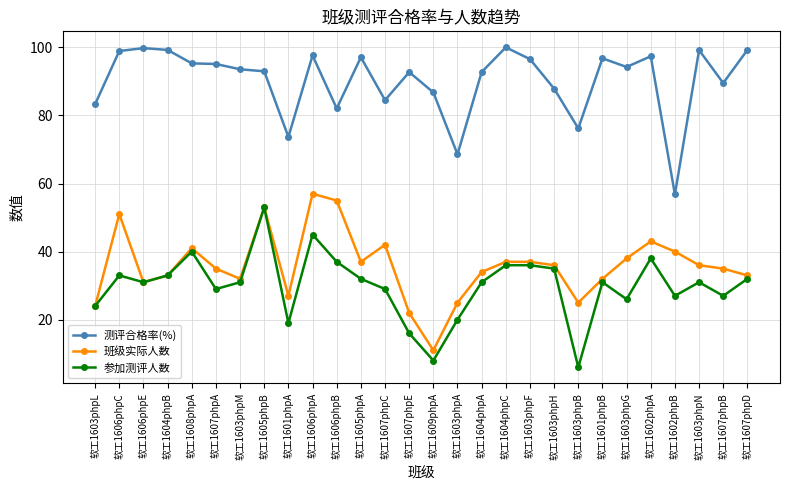

True or false: 测评合格率(%) and 班级实际人数 intersect in this chart.

False